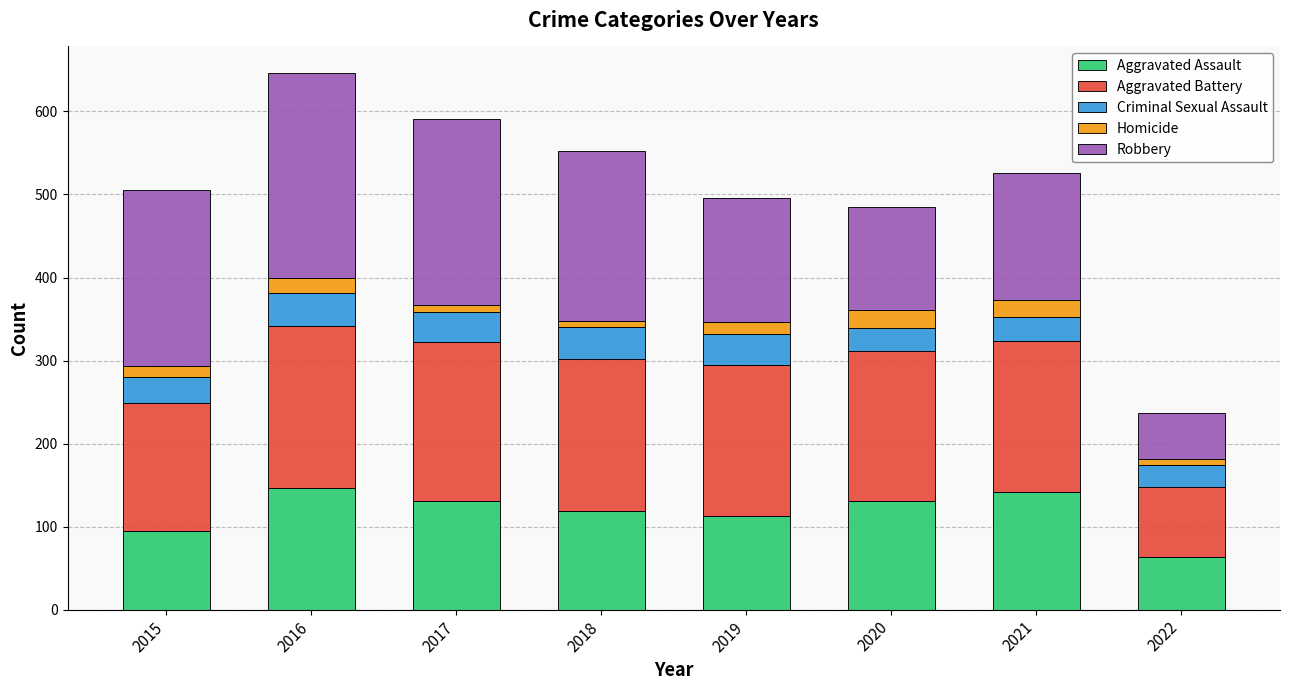

What is the total value across all series at 2016?

646